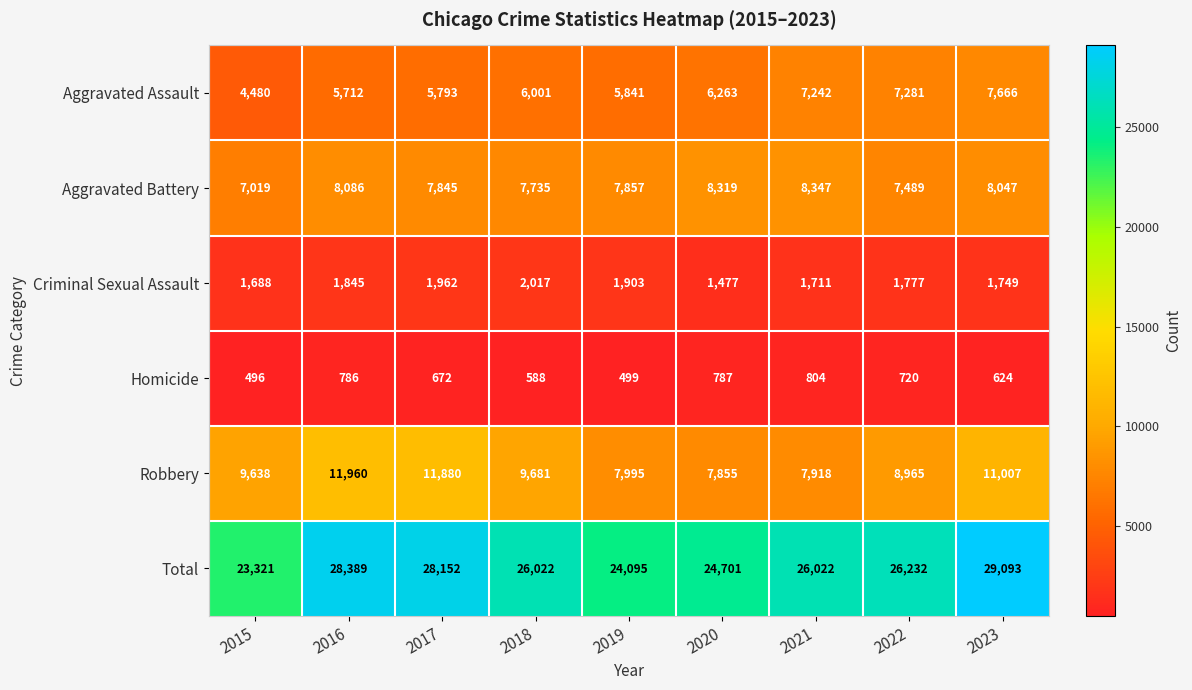

At which label does Homicide first exceed 672?

2016